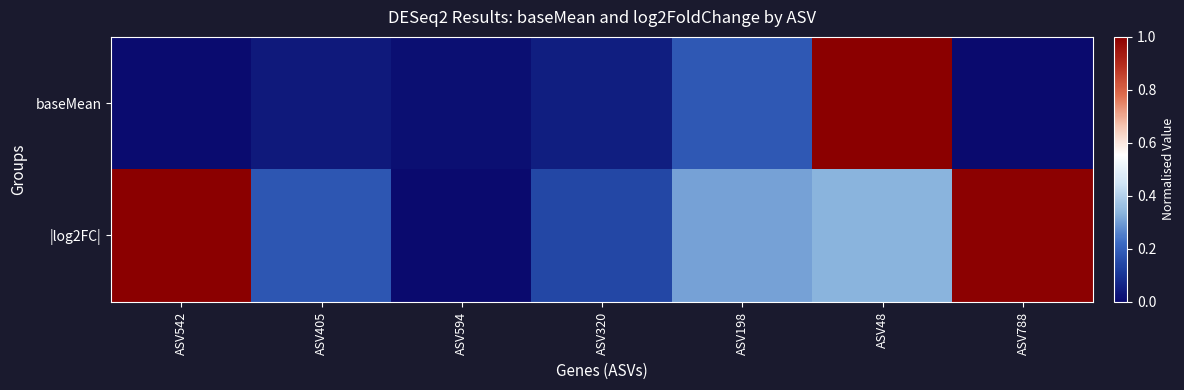

Reading left to right, extract all data points from this chart.

baseMean: ASV542=0.0	ASV405=0.0	ASV594=0.0	ASV320=0.1	ASV198=0.2	ASV48=1.0	ASV788=0.0
|log2FC|: ASV542=1.0	ASV405=0.2	ASV594=0.0	ASV320=0.1	ASV198=0.3	ASV48=0.3	ASV788=1.0